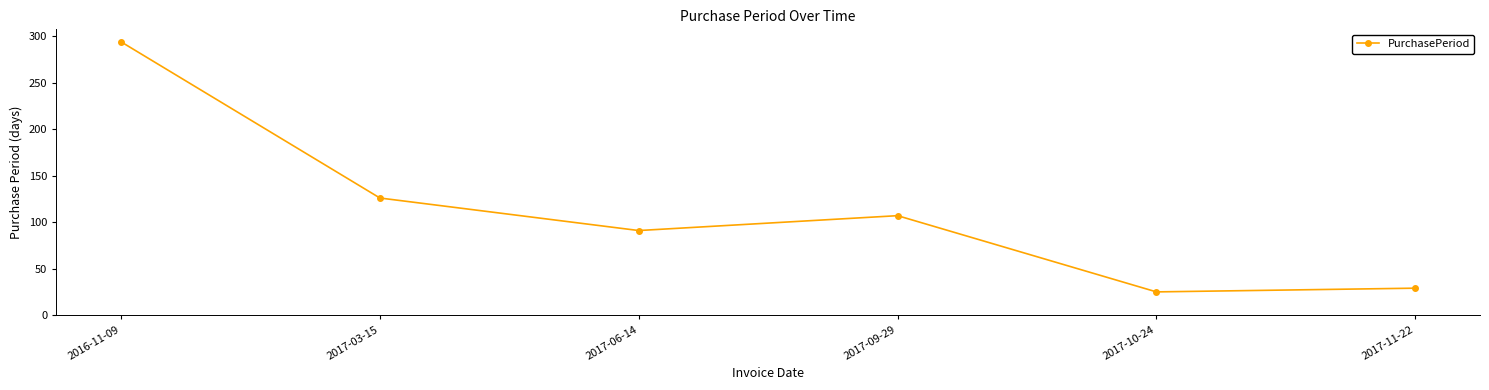

Which label corresponds to the smallest value in the chart?

2017-10-24